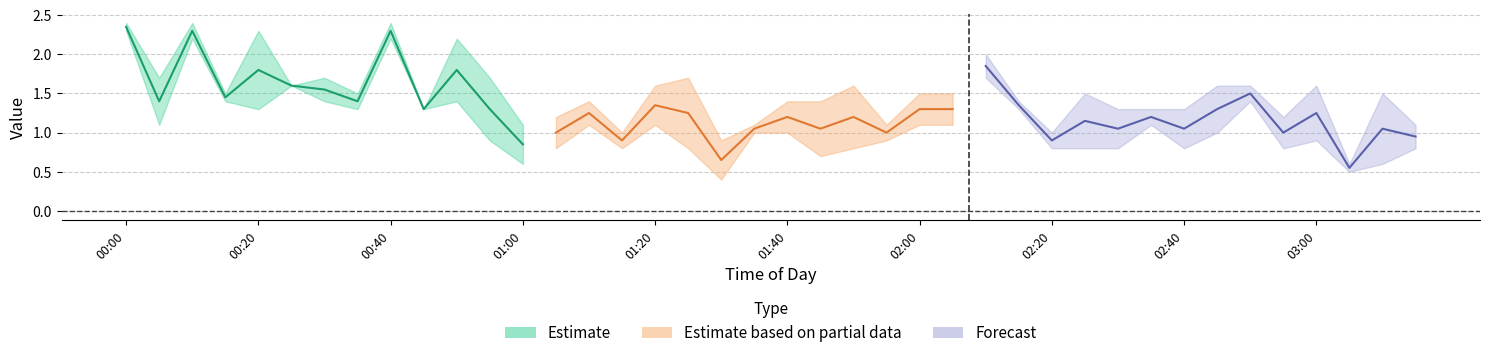

What is the difference between the 2018-05-10 values at 00:55 and 00:05?

0.3